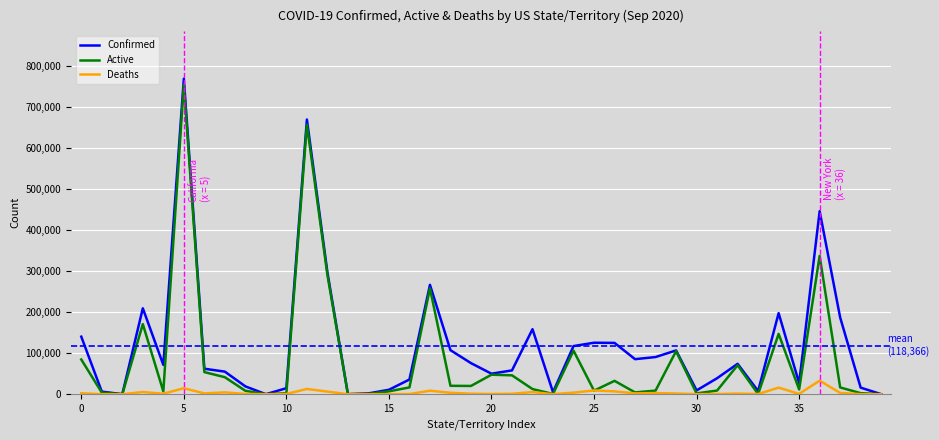

Which series has the largest range (max minus min)?

Confirmed